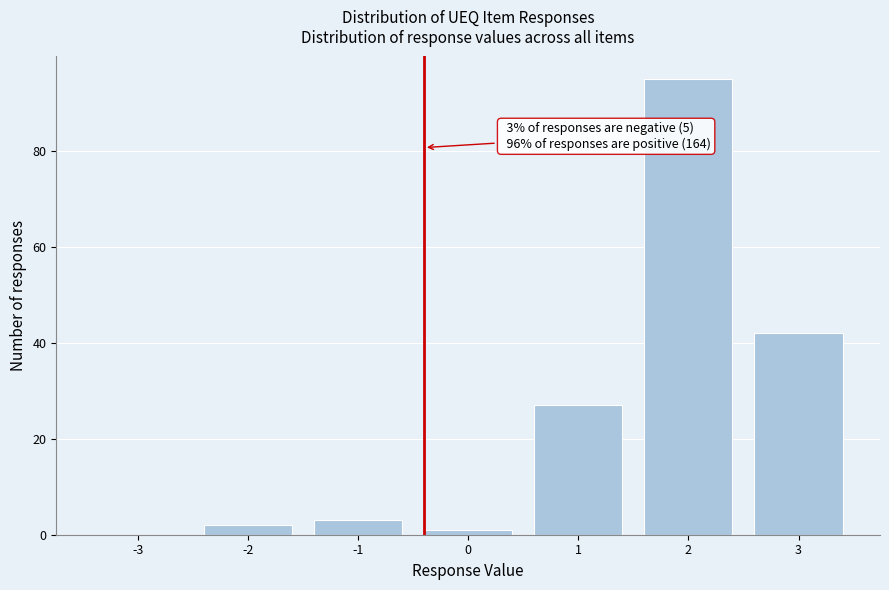

Reading right to left, extract all data points from this chart.

3=42	2=95	1=27	0=1	-1=3	-2=2	-3=0